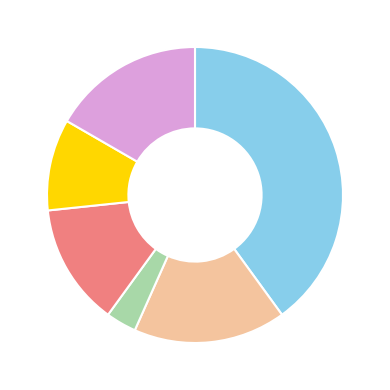

Is there a majority slice in this chart?

No